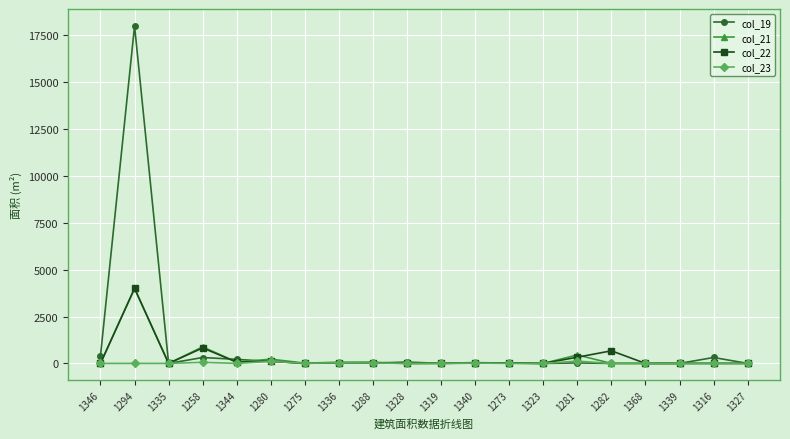

Is the value of col_19 at 1294 greater than the value of col_23 at 1335?

Yes